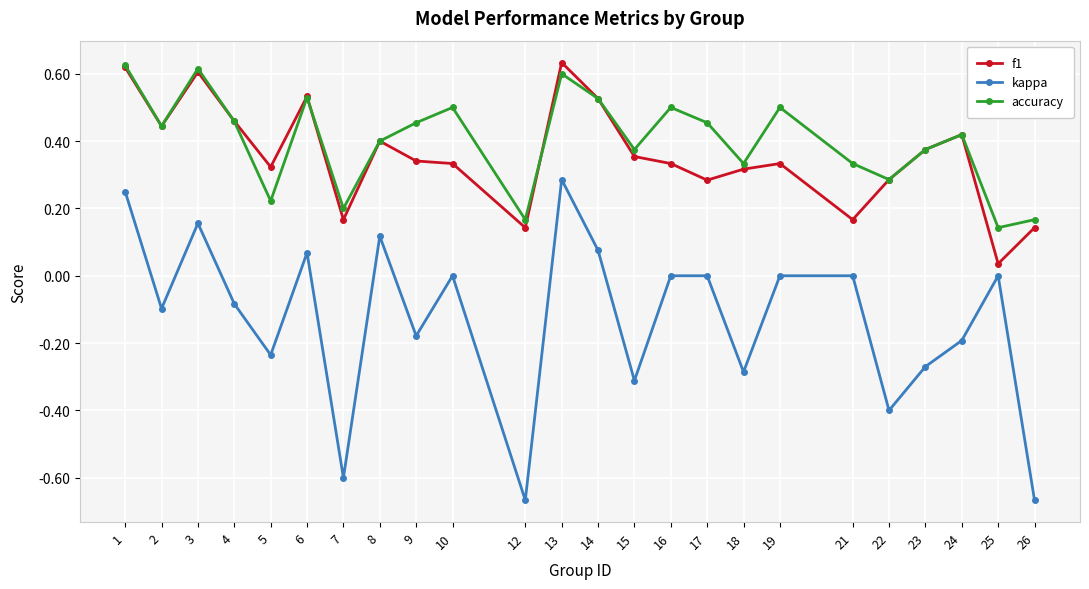

How many series are shown in this chart?

3